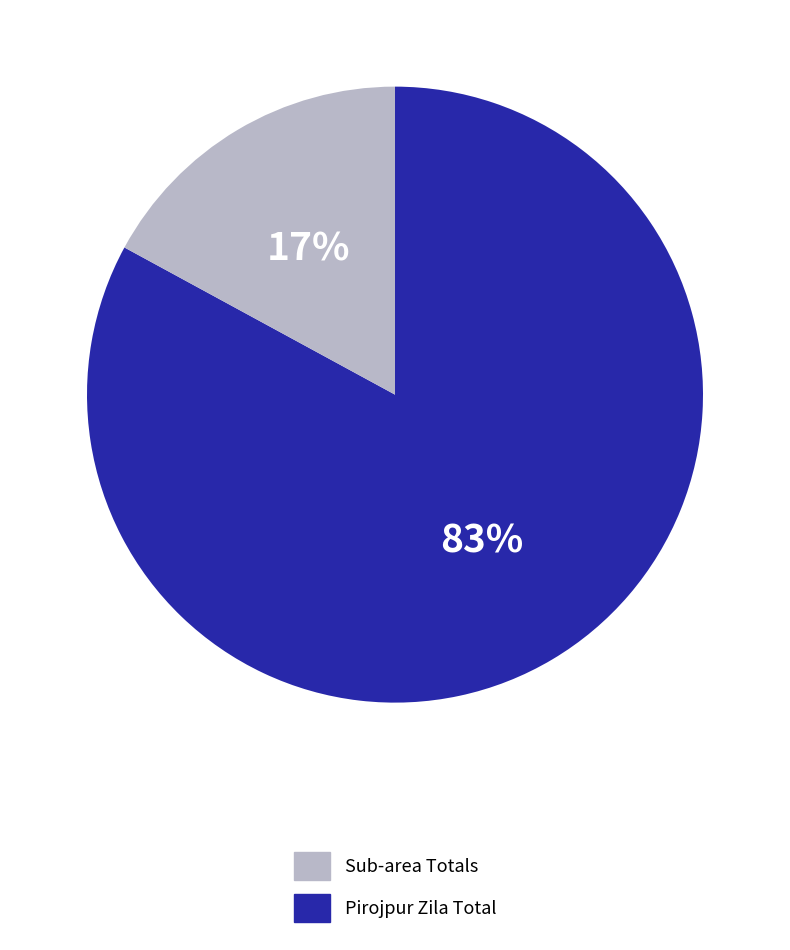

To the nearest percent, what is the average slice percentage?

50%